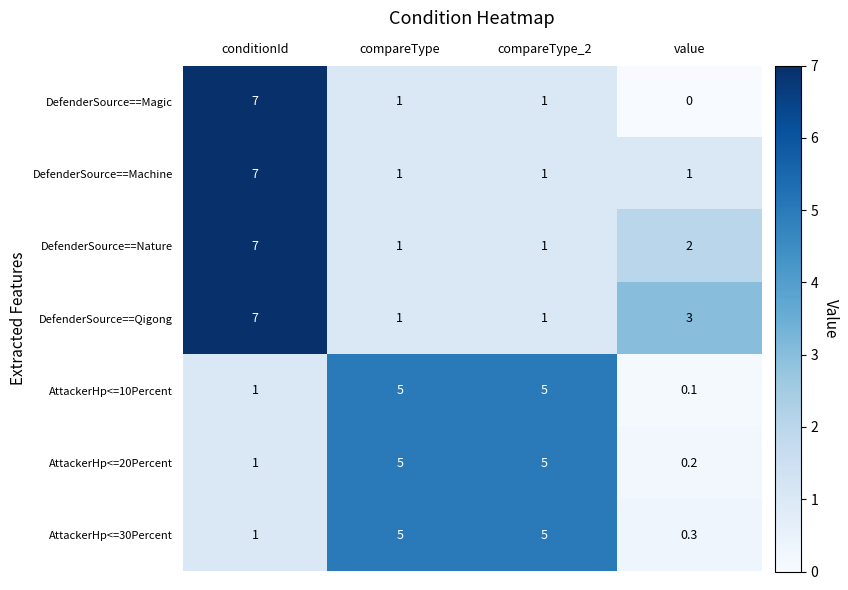

What is the total value across all series at value?

6.6